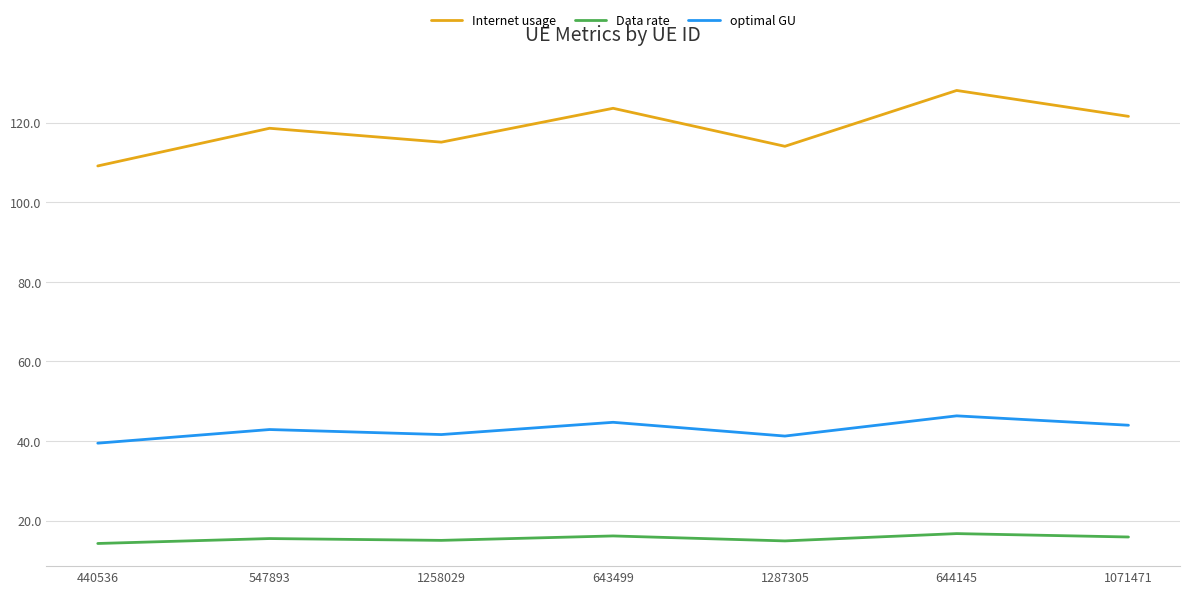

What is the smallest value displayed?

14.3